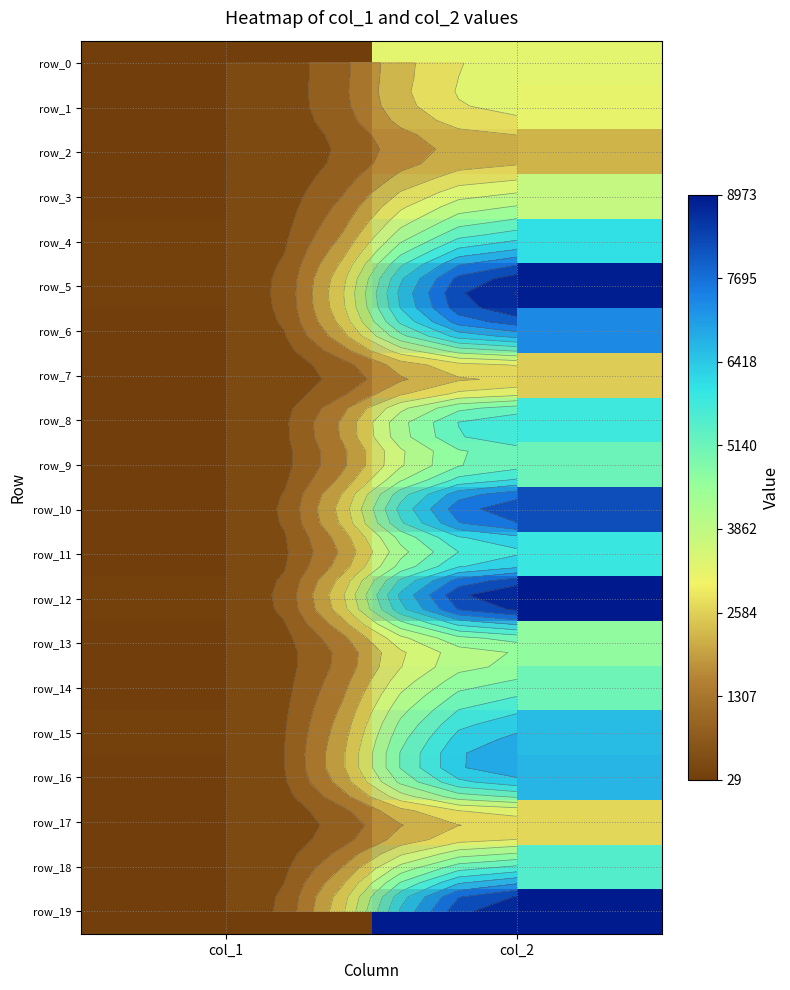

What is the average value of the row_6 series?

3682